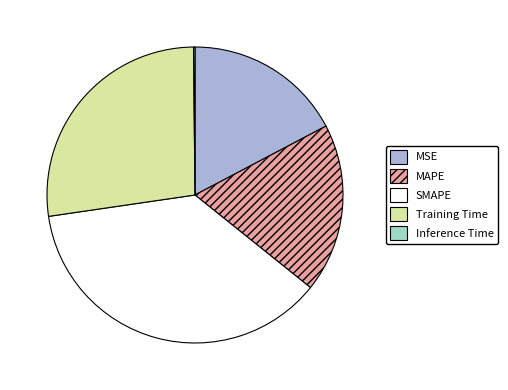

What is the largest slice in the pie chart?

SMAPE